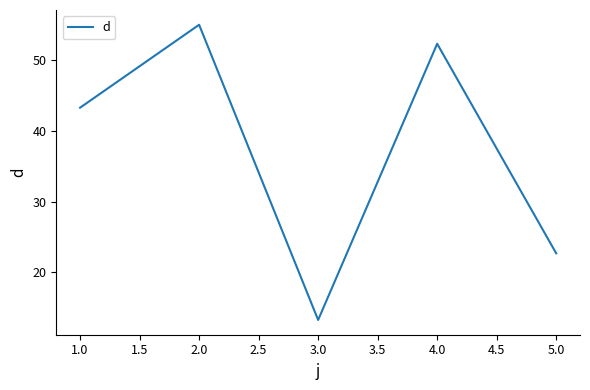

What is the sum of all values?

186.6